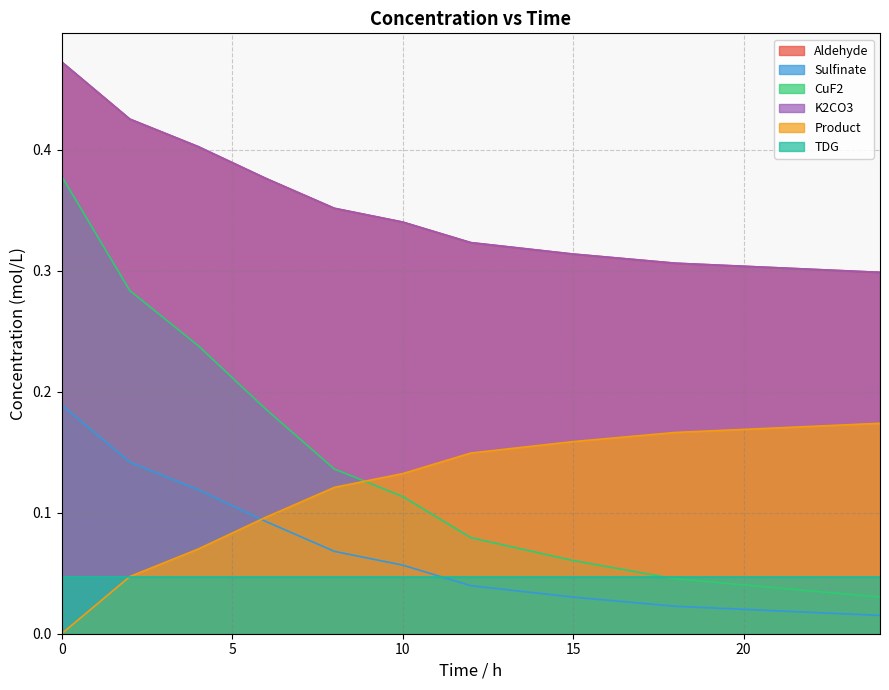

Is the value of Aldehyde at 4 greater than the value of CuF2 at 18?

Yes